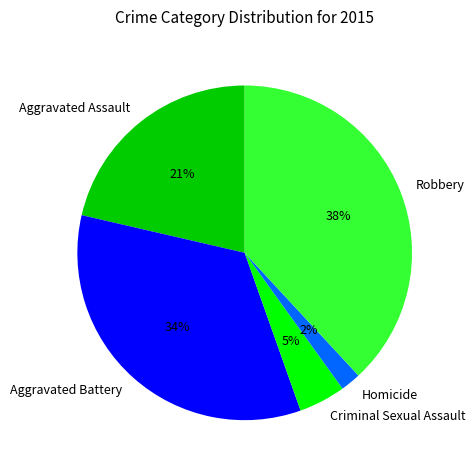

How many slices are in this pie chart?

5